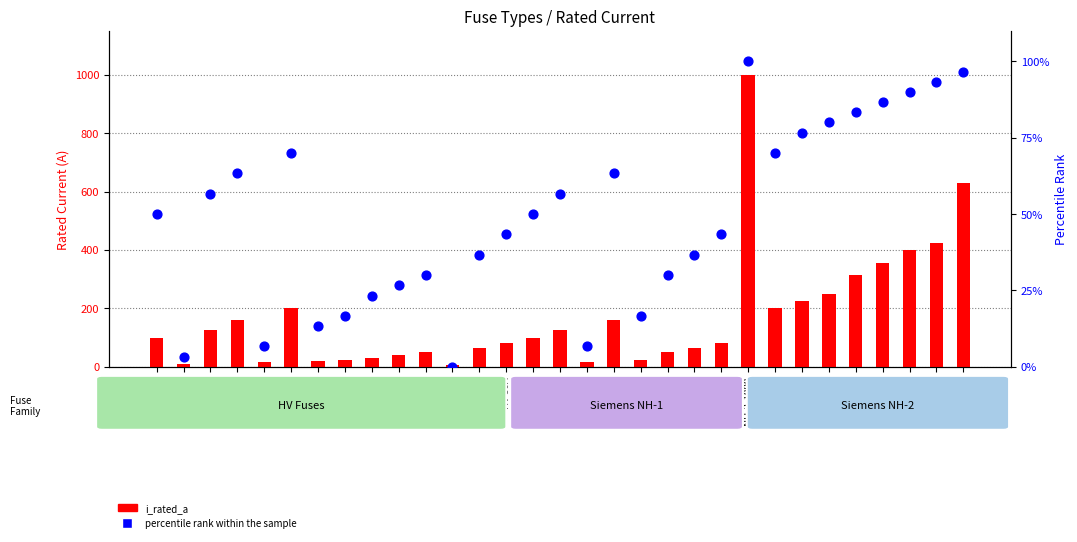

Is the value of percentile rank within the sample at HV 200A greater than the value of i_rated_a at NH-2-315?

No